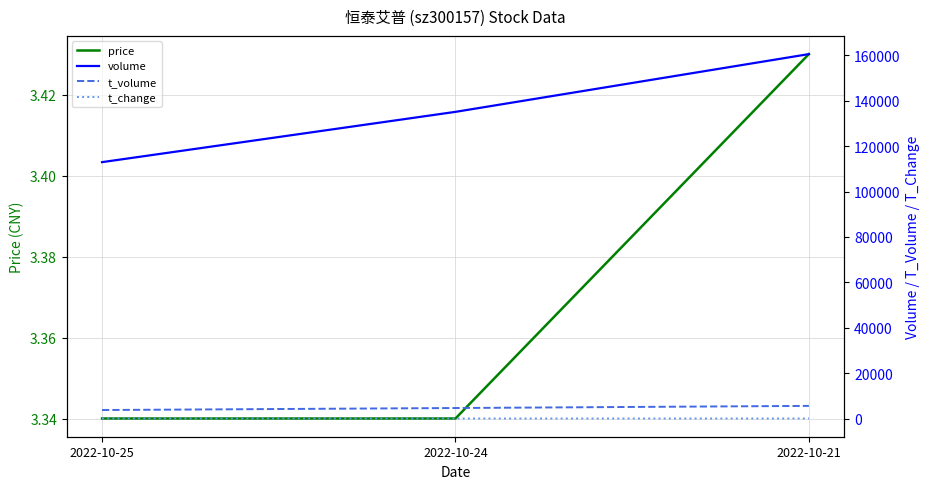

Between 2022-10-25 and 2022-10-21, which series saw the biggest shift?

volume